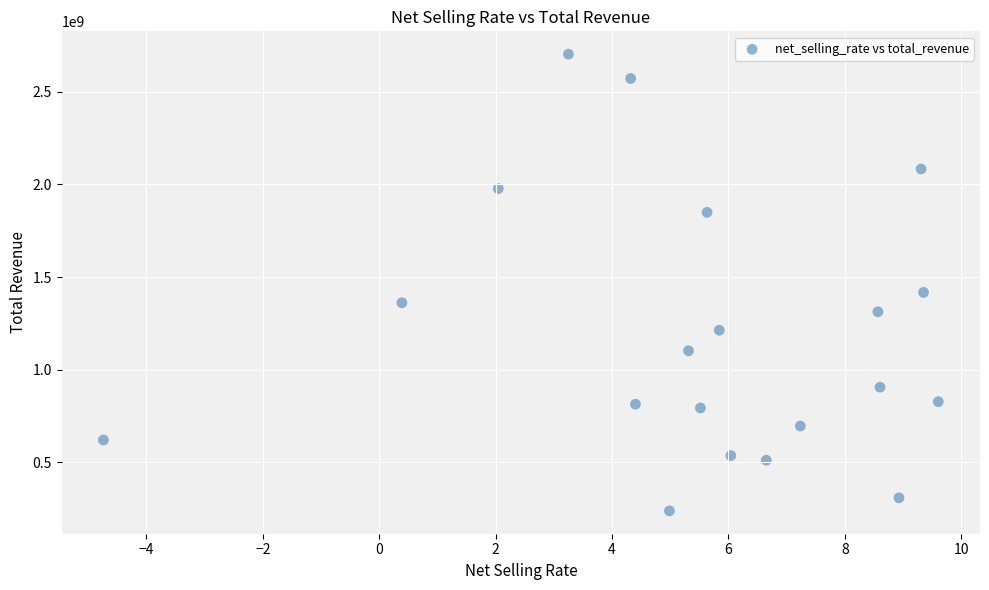

What Y value in the scatter plot is closest to 1470535190?

1417079537.3